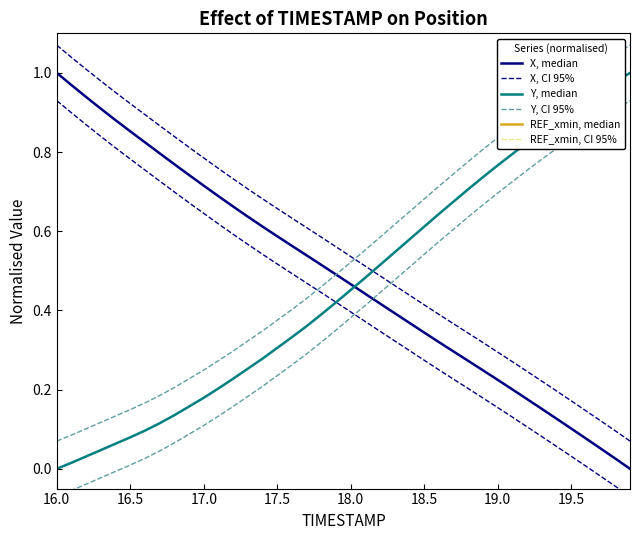

True or false: X, median and REF_xmin, median cross at least once.

False